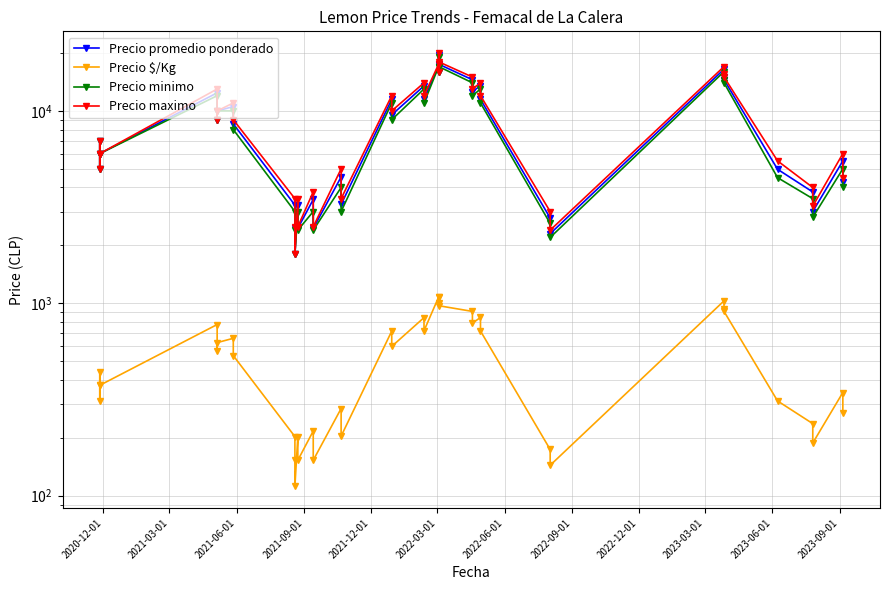

True or false: Precio minimo and Precio maximo cross at least once.

False